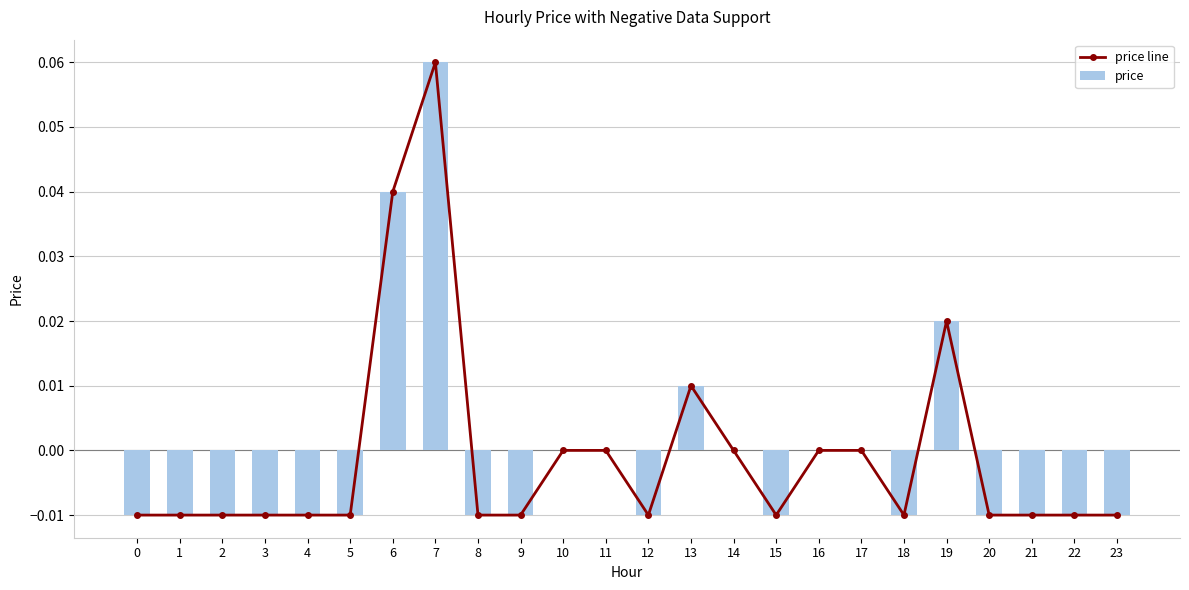

Where does the price line series first go above 0?

6